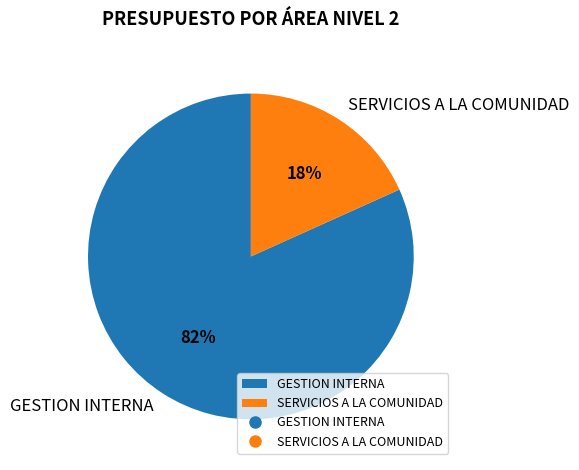

To the nearest percent, what portion does SERVICIOS A LA COMUNIDAD represent?

18%